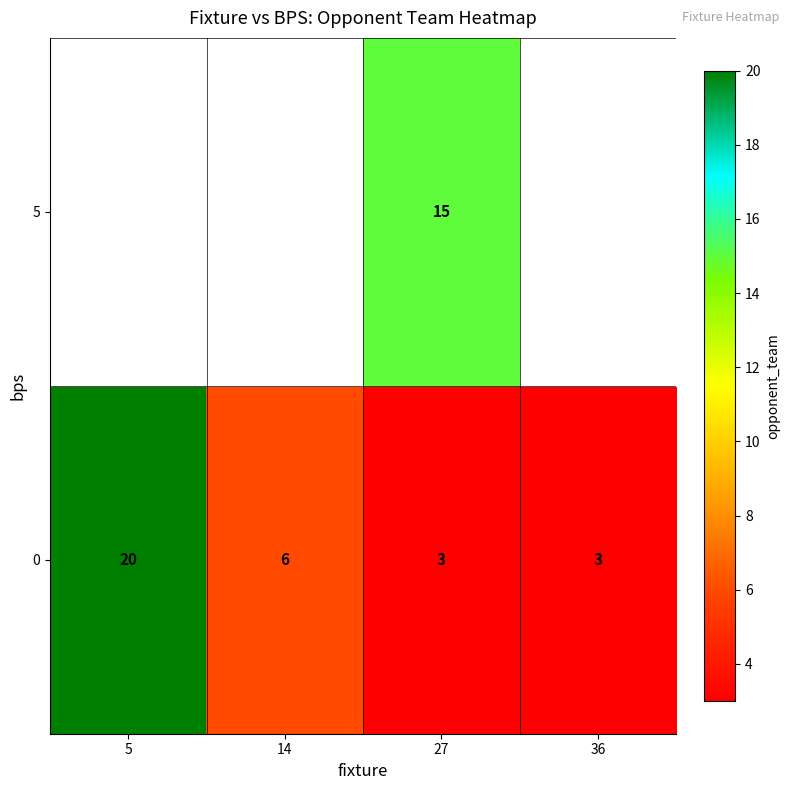

What is the greatest value displayed?

20.0